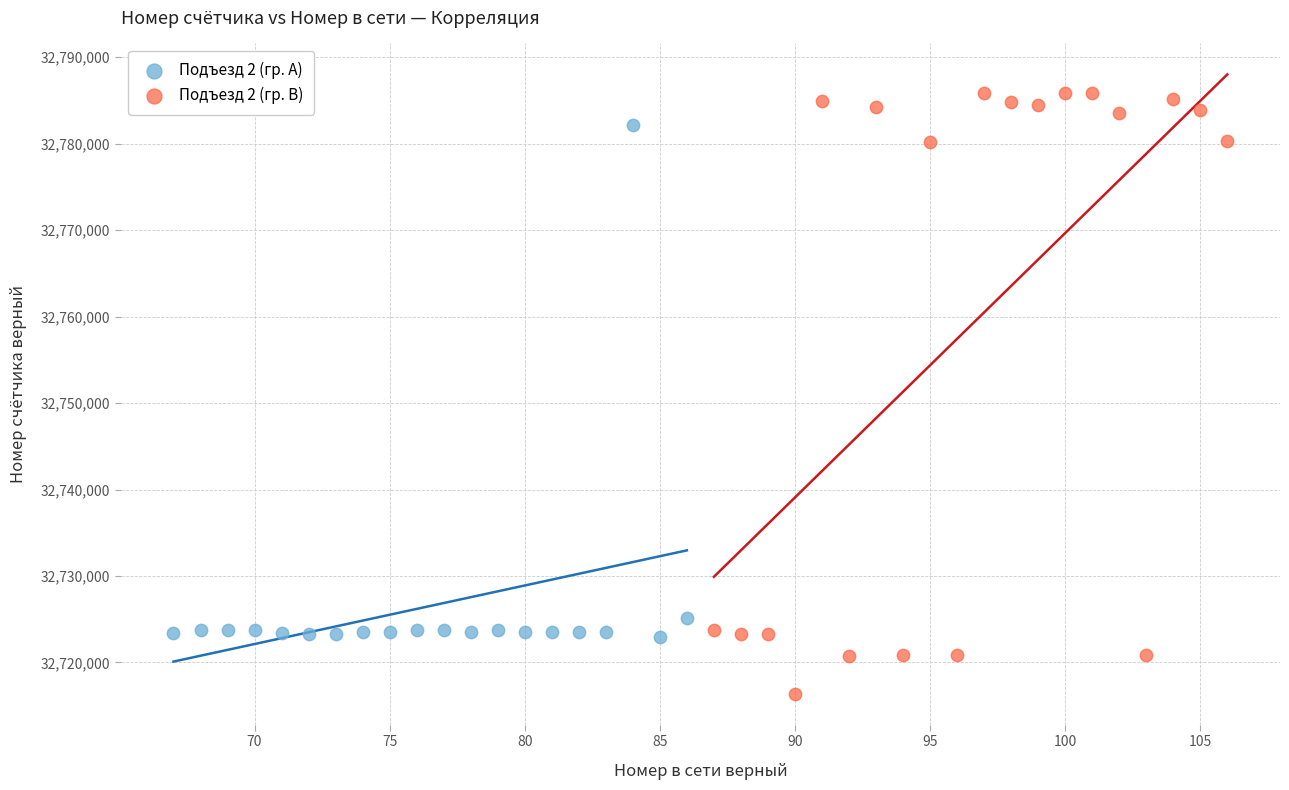

What are all the series names shown in the legend?

Подъезд 2 (гр. A), Подъезд 2 (гр. B)